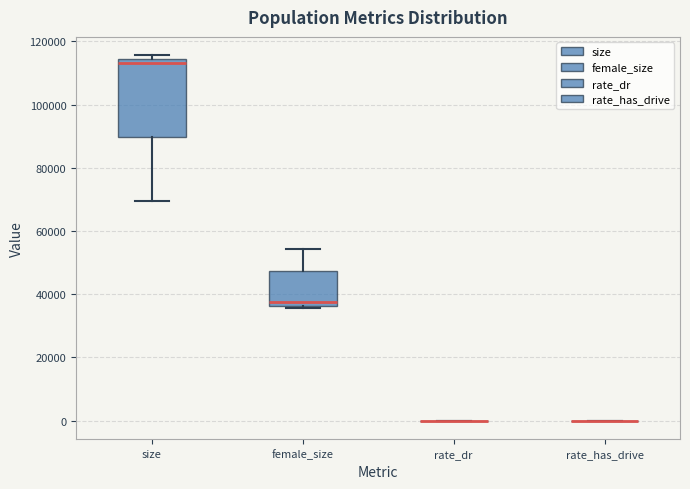

Comparing the boxes themselves (not the whiskers), which one is the tallest?

size